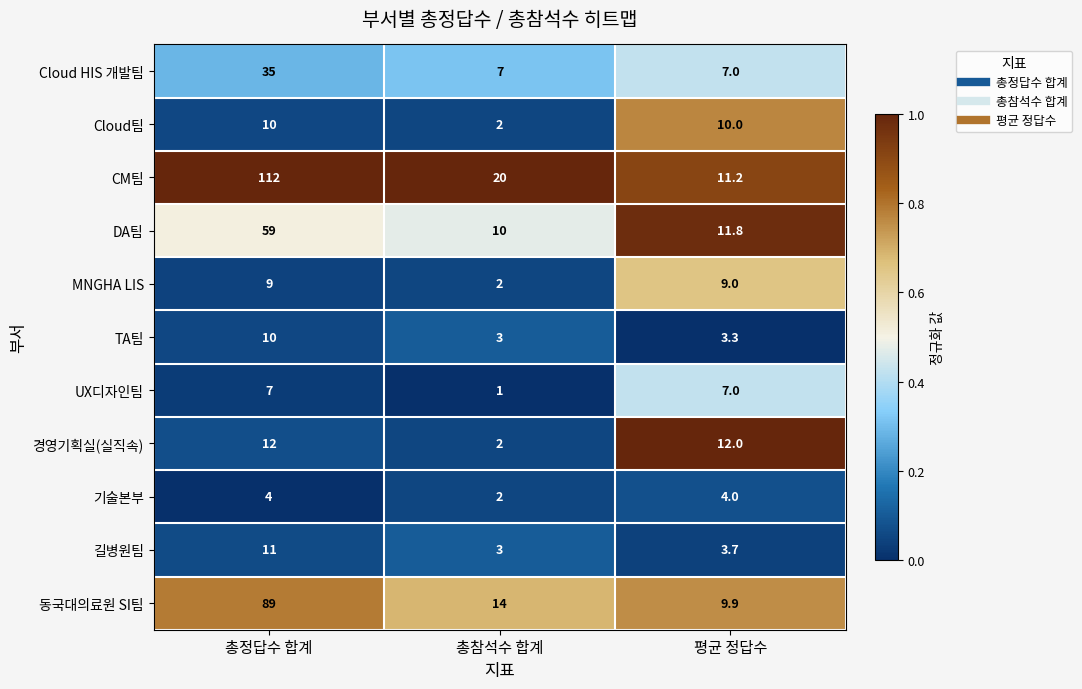

Is it true that MNGHA LIS equals 4.5 at 총정답수 합계?

False